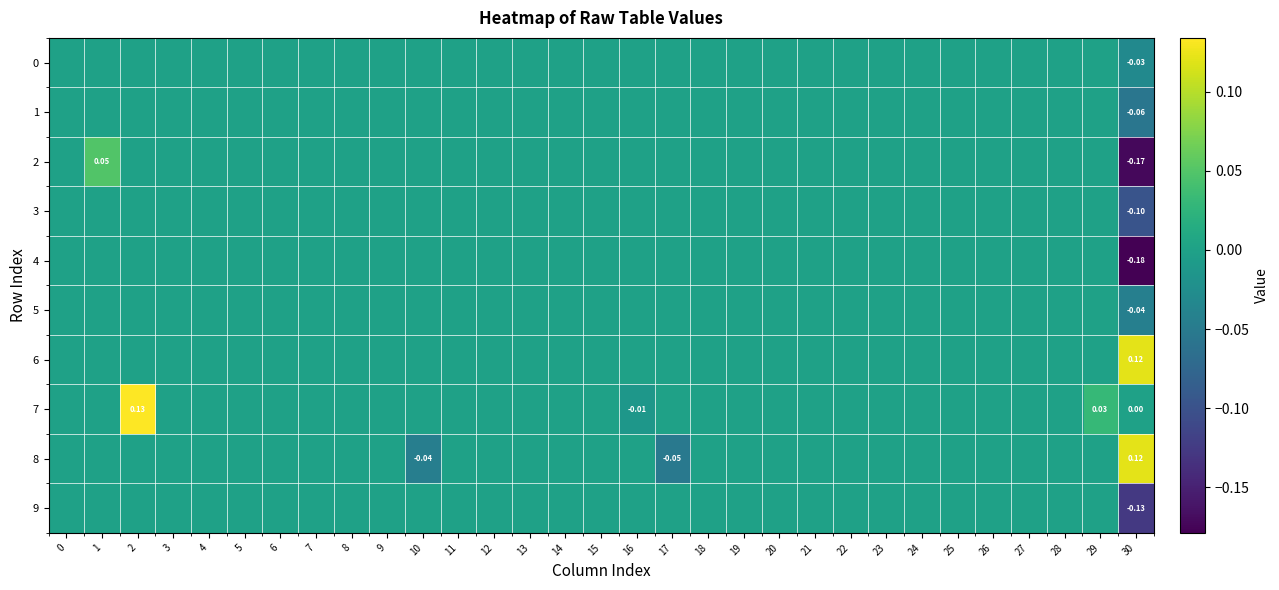

What is the maximum value shown in the chart?

0.1